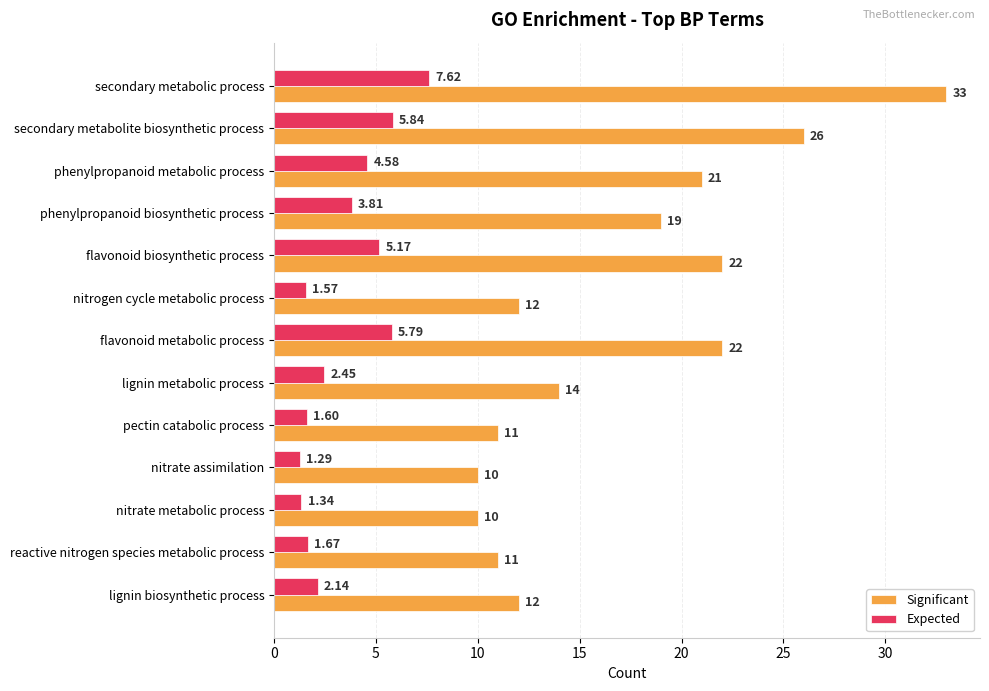

Which category has the highest value in the Significant series?

secondary metabolic process